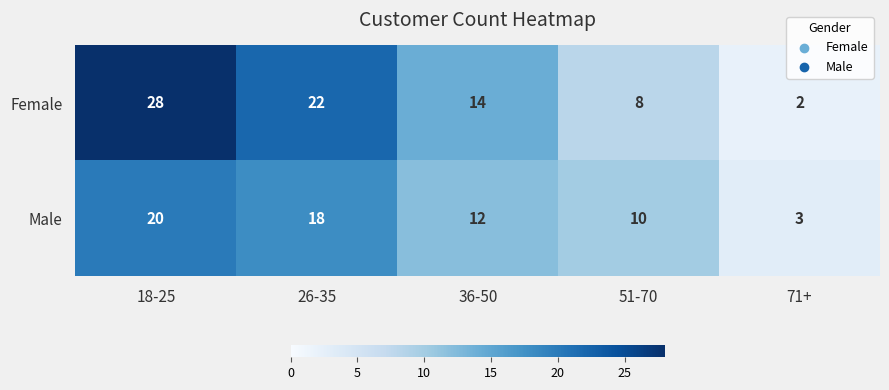

List the series in order of their peak value, lowest first.

Male, Female